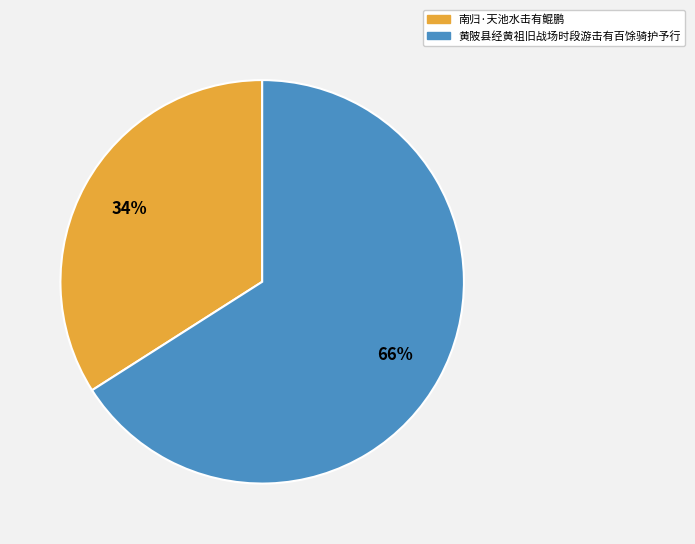

Rank the categories by value from lowest to highest.

南归·天池水击有鲲鹏, 黄陂县经黄祖旧战场时段游击有百馀骑护予行